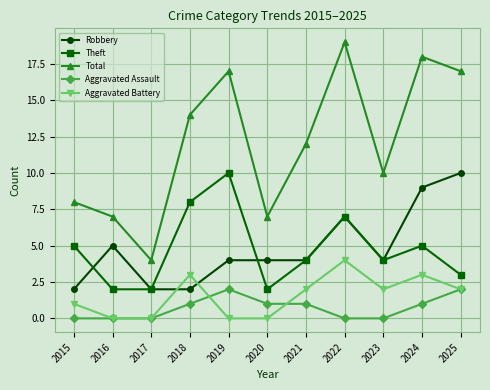

In Total, how many points are lower than both neighbors (excluding endpoints)?

3